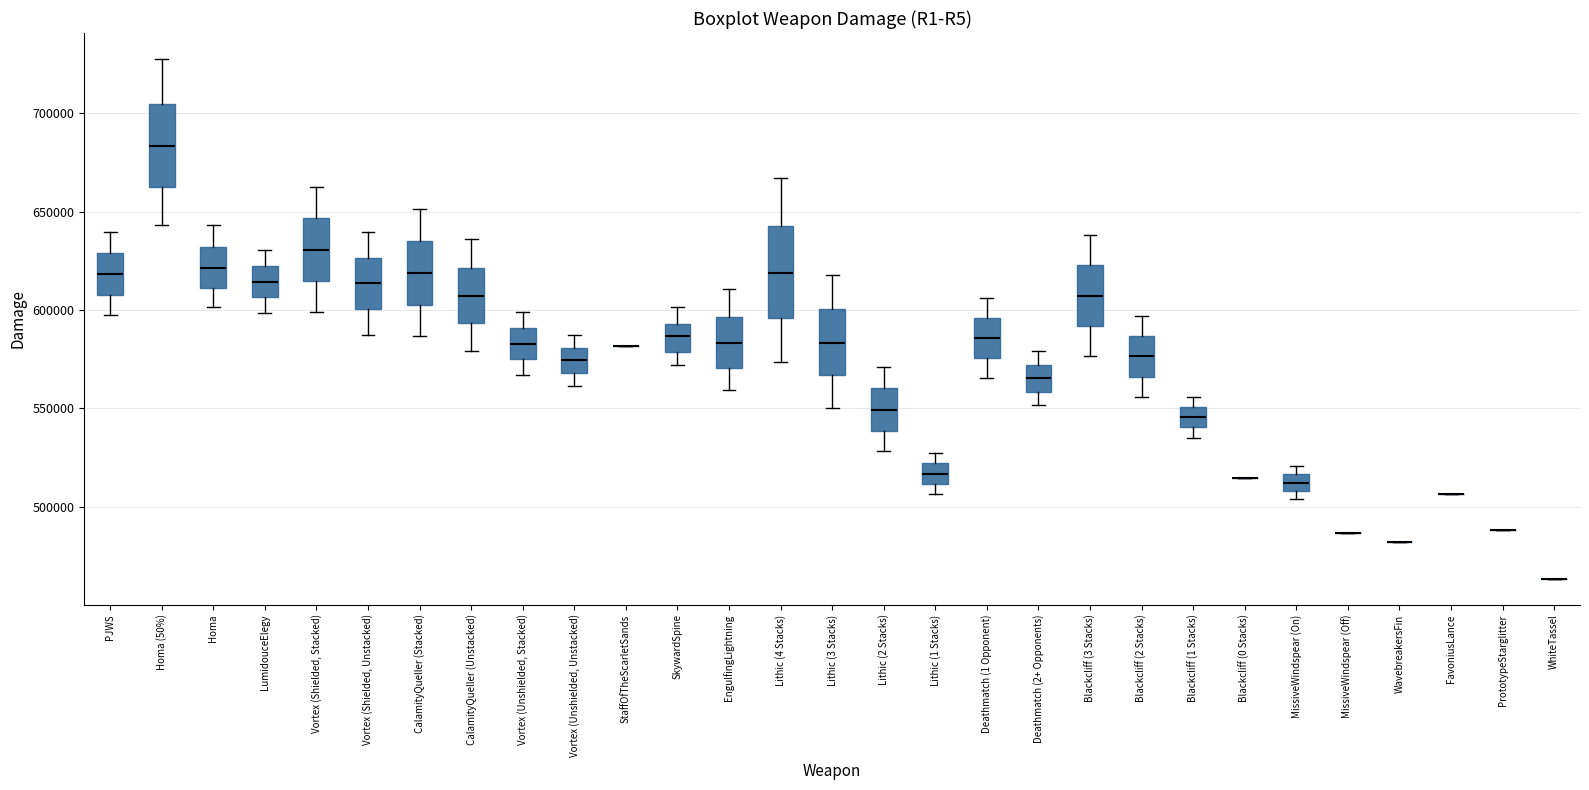

Reading left to right, transcribe this box plot: for each box, give where its median line is, the range the box spans, and where its two whiskers end, as read against the y-axis. The values are not printed on the chart, so give them approximately, as read against the axis.

PJWS: median 620000, box 610000 to 630000, whiskers 595000 to 640000
Homa (50%): median 685000, box 665000 to 705000, whiskers 645000 to 730000
Homa: median 620000, box 610000 to 630000, whiskers 600000 to 645000
LumidouceElegy: median 615000, box 605000 to 620000, whiskers 600000 to 630000
Vortex (Shielded, Stacked): median 630000, box 615000 to 645000, whiskers 600000 to 665000
Vortex (Shielded, Unstacked): median 615000, box 600000 to 625000, whiskers 585000 to 640000
CalamityQueller (Stacked): median 620000, box 605000 to 635000, whiskers 585000 to 650000
CalamityQueller (Unstacked): median 605000, box 595000 to 620000, whiskers 580000 to 635000
Vortex (Unshielded, Stacked): median 585000, box 575000 to 590000, whiskers 565000 to 600000
Vortex (Unshielded, Unstacked): median 575000, box 570000 to 580000, whiskers 560000 to 585000
StaffOfTheScarletSands: box collapsed to a line at 580000, whiskers 580000 to 580000
SkywardSpine: median 585000, box 580000 to 595000, whiskers 570000 to 600000
EngulfingLightning: median 585000, box 570000 to 595000, whiskers 560000 to 610000
Lithic (4 Stacks): median 620000, box 595000 to 645000, whiskers 575000 to 665000
Lithic (3 Stacks): median 585000, box 565000 to 600000, whiskers 550000 to 620000
Lithic (2 Stacks): median 550000, box 540000 to 560000, whiskers 530000 to 570000
Lithic (1 Stacks): median 515000, box 510000 to 520000, whiskers 505000 to 525000
Deathmatch (1 Opponent): median 585000, box 575000 to 595000, whiskers 565000 to 605000
Deathmatch (2+ Opponents): median 565000, box 560000 to 570000, whiskers 550000 to 580000
Blackcliff (3 Stacks): median 605000, box 590000 to 625000, whiskers 575000 to 640000
Blackcliff (2 Stacks): median 575000, box 565000 to 585000, whiskers 555000 to 595000
Blackcliff (1 Stacks): median 545000, box 540000 to 550000, whiskers 535000 to 555000
Blackcliff (0 Stacks): box collapsed to a line at 515000, whiskers 515000 to 515000
MissiveWindspear (On): median 510000 (inside the box), box 510000 to 515000, whiskers 505000 to 520000
MissiveWindspear (Off): box collapsed to a line at 485000, whiskers 485000 to 485000
WavebreakersFin: box collapsed to a line at 480000, whiskers 480000 to 480000
FavoniusLance: box collapsed to a line at 505000, whiskers 505000 to 505000
PrototypeStarglitter: box collapsed to a line at 490000, whiskers 490000 to 490000
WhiteTassel: box collapsed to a line at 465000, whiskers 465000 to 465000